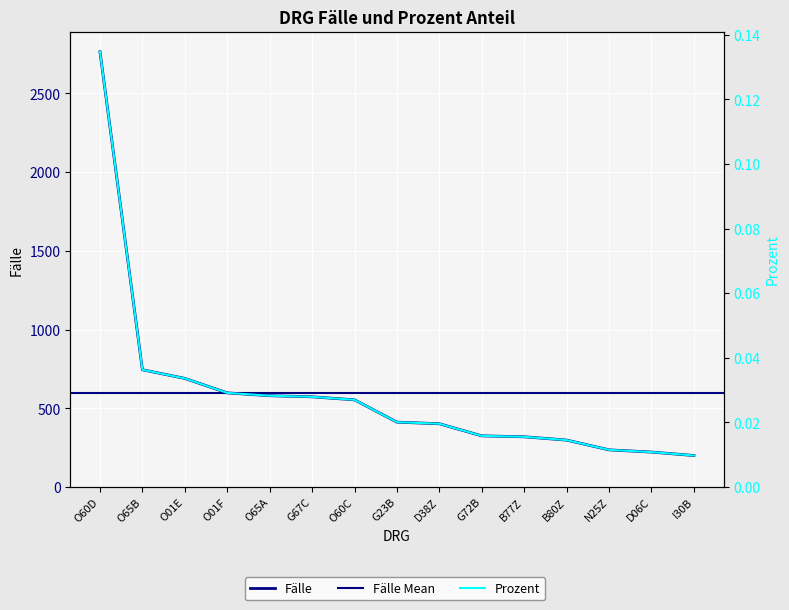

Reading right to left, list all the values displayed in this chart.

200	222	236	298	319	325	402	412	554	573	580	598	690	745	2765